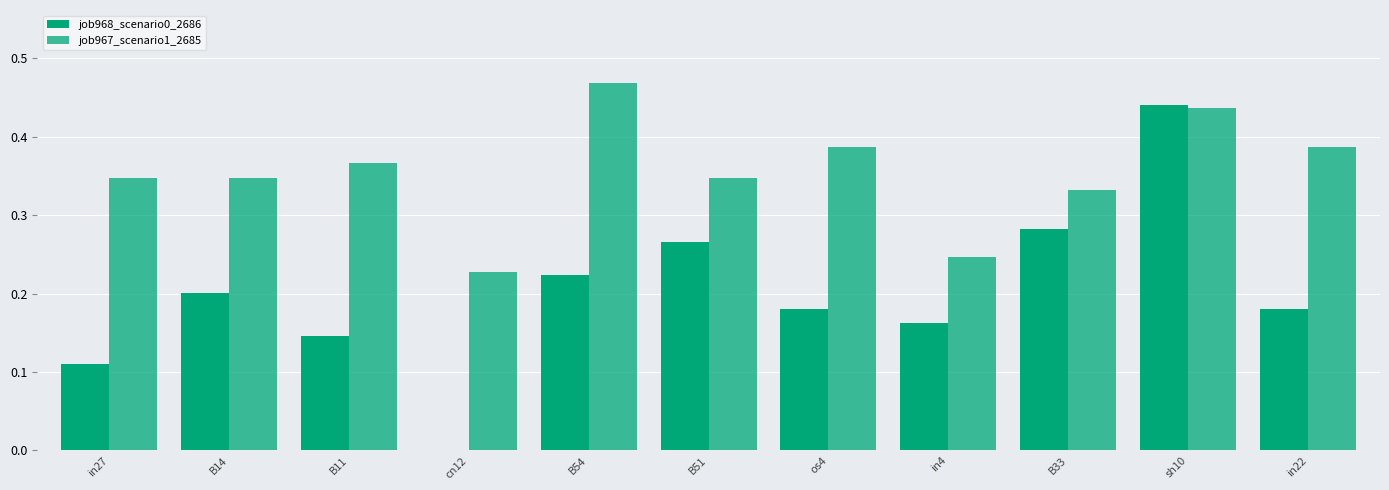

What is the sum of the job967_scenario1_2685 values at B54 and B14?

0.8